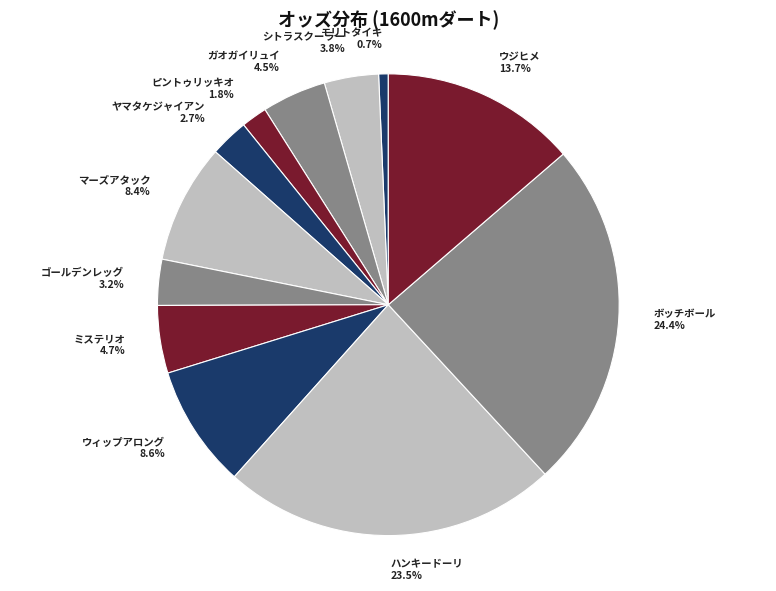

How many slices are in this pie chart?

12